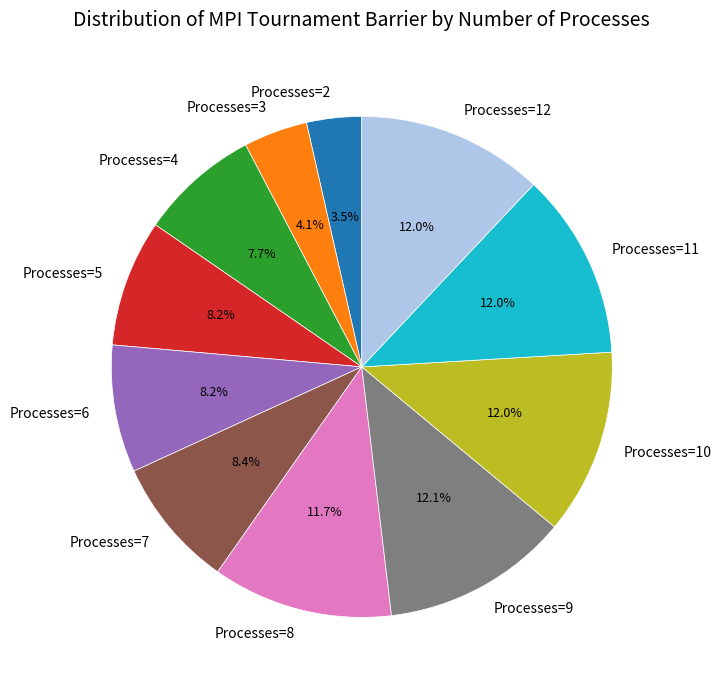

What percentage do Processes=7 and Processes=12 together represent?

20.4%